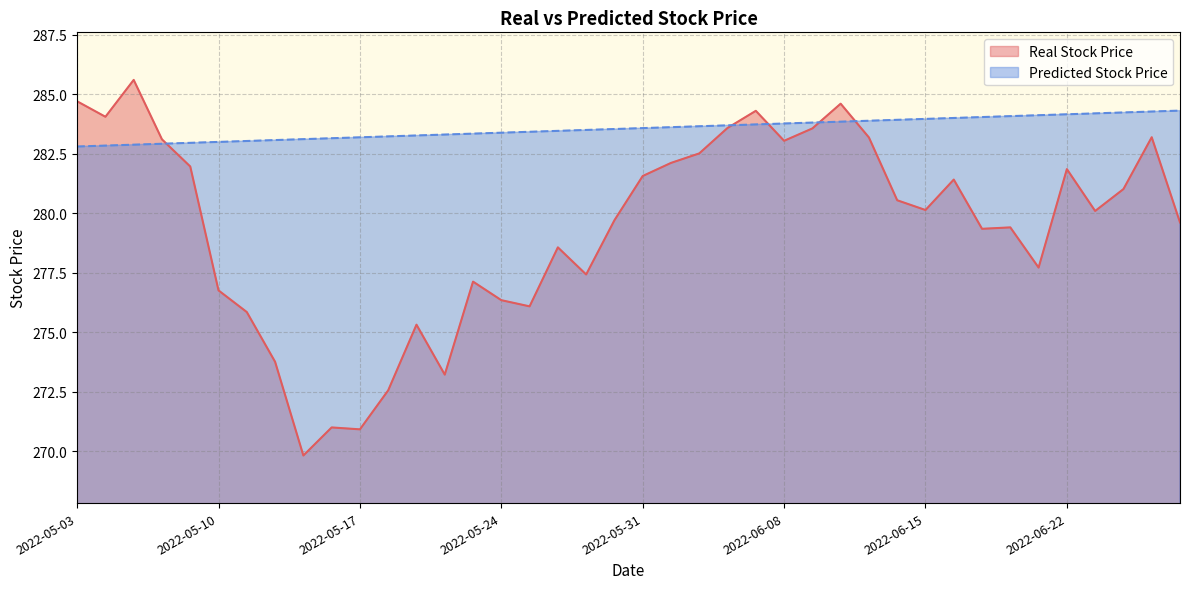

Which category has the highest value in the Predicted Stock Price series?

2022-06-28